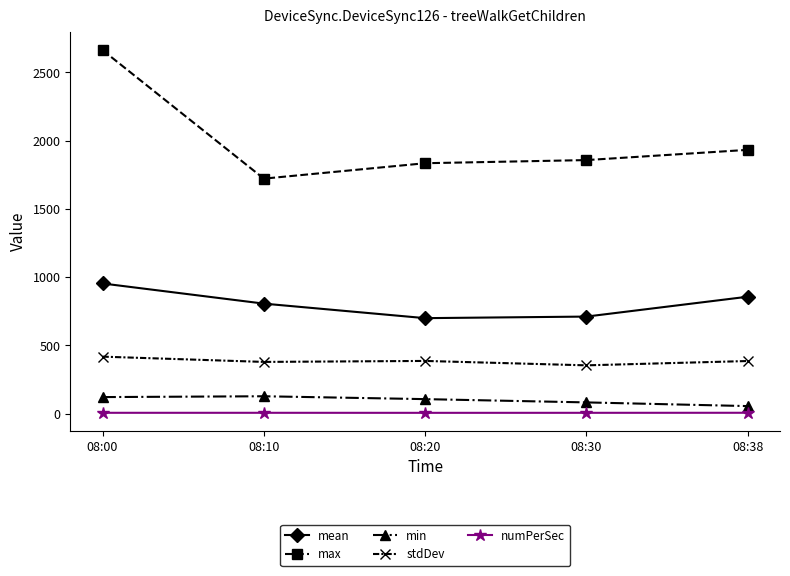

Which series changed the most between 08:00 and 08:10?

max